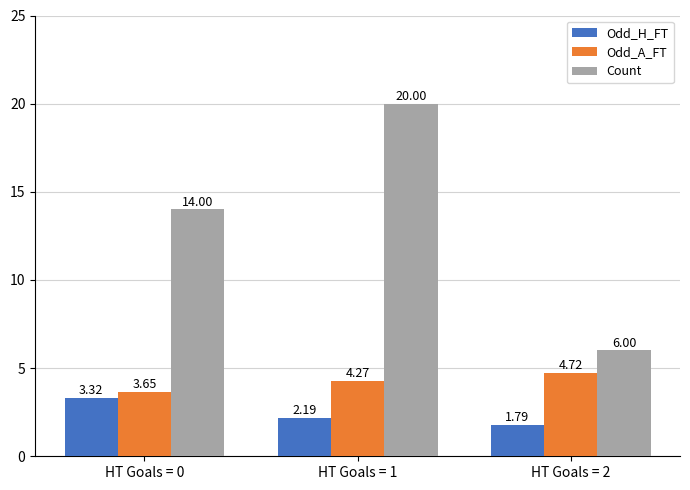

The Count series shows 6.0 at HT Goals = 2. True or false?

True